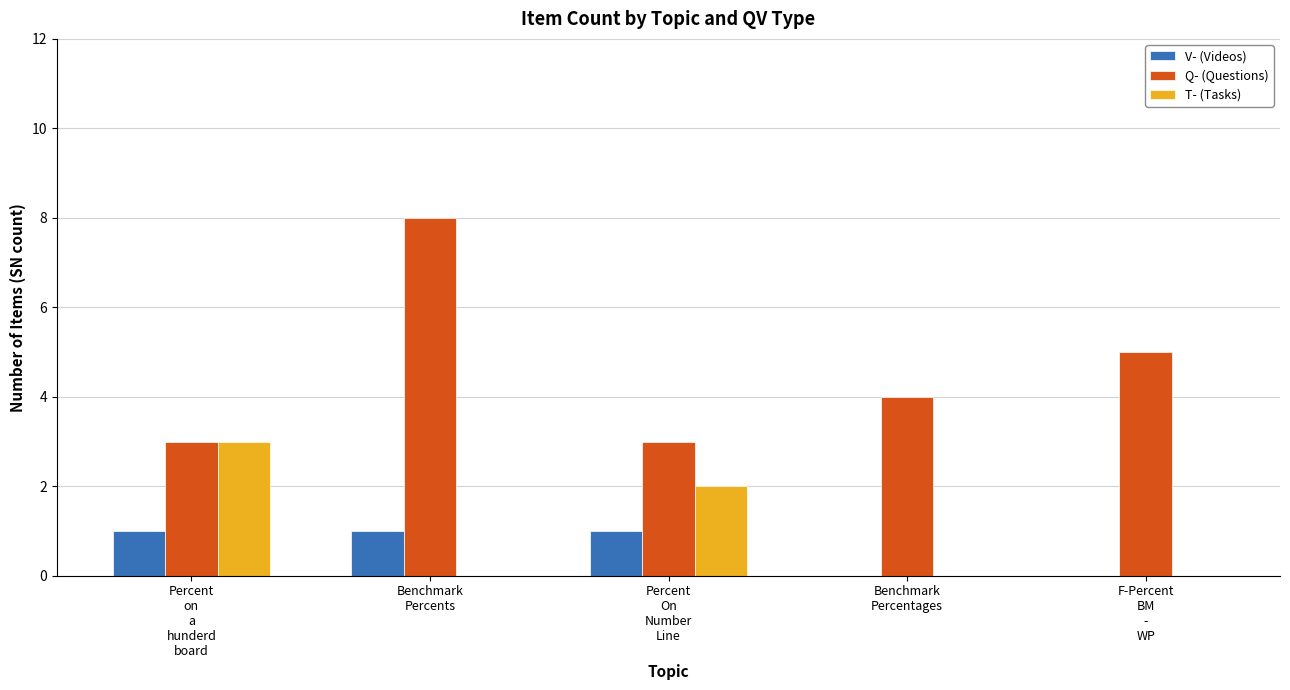

Count the number of data series in this chart.

3